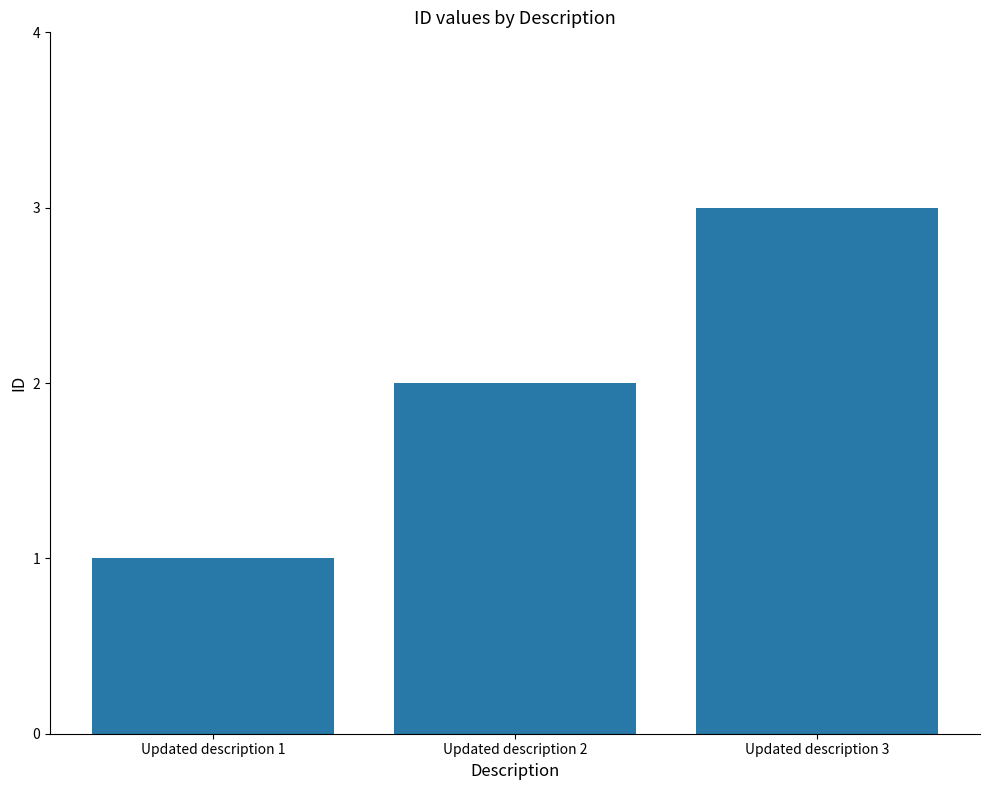

Reading right to left, transcribe all the data shown in this chart.

3	2	1